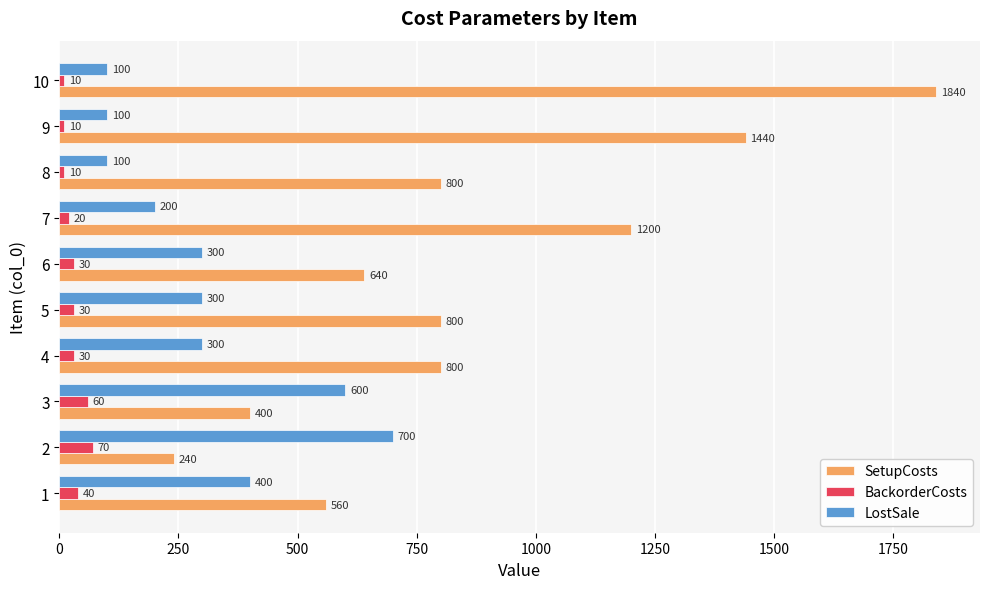

How many LostSale values are between 100 and 400?

8